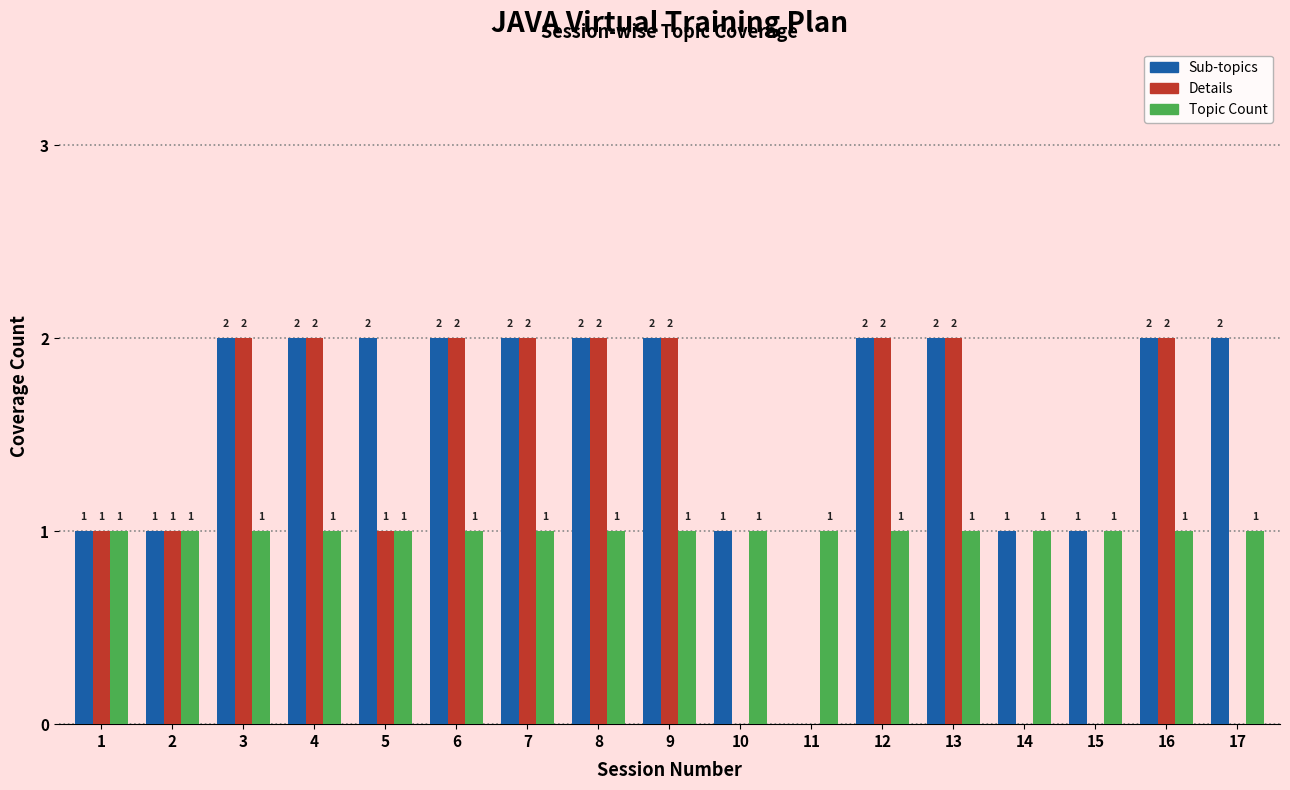

Is the value of Sub-topics at 5 greater than the value of Details at 11?

Yes